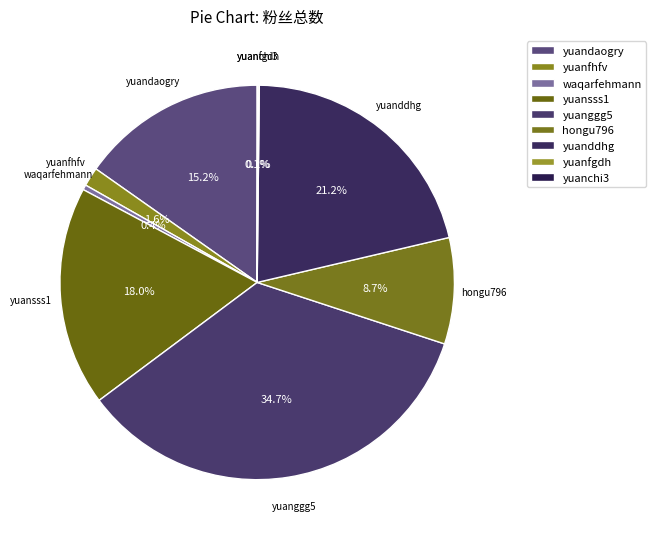

To the nearest percent, what is the difference between the yuanddhg and yuanfgdh slice percentages?

21%